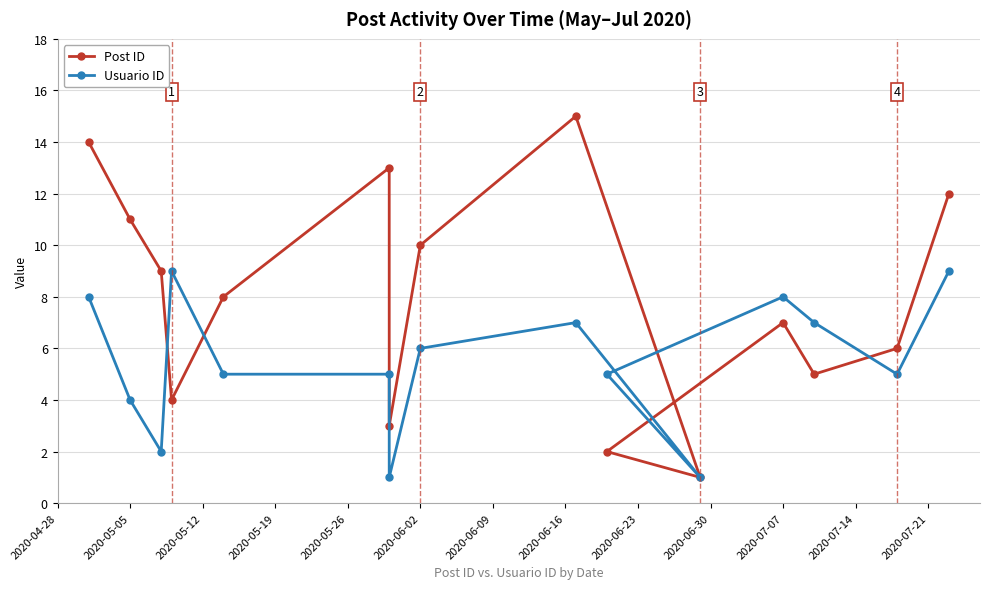

Is the value of Usuario ID at 14 greater than the value of Post ID at 2020-06-30?

Yes